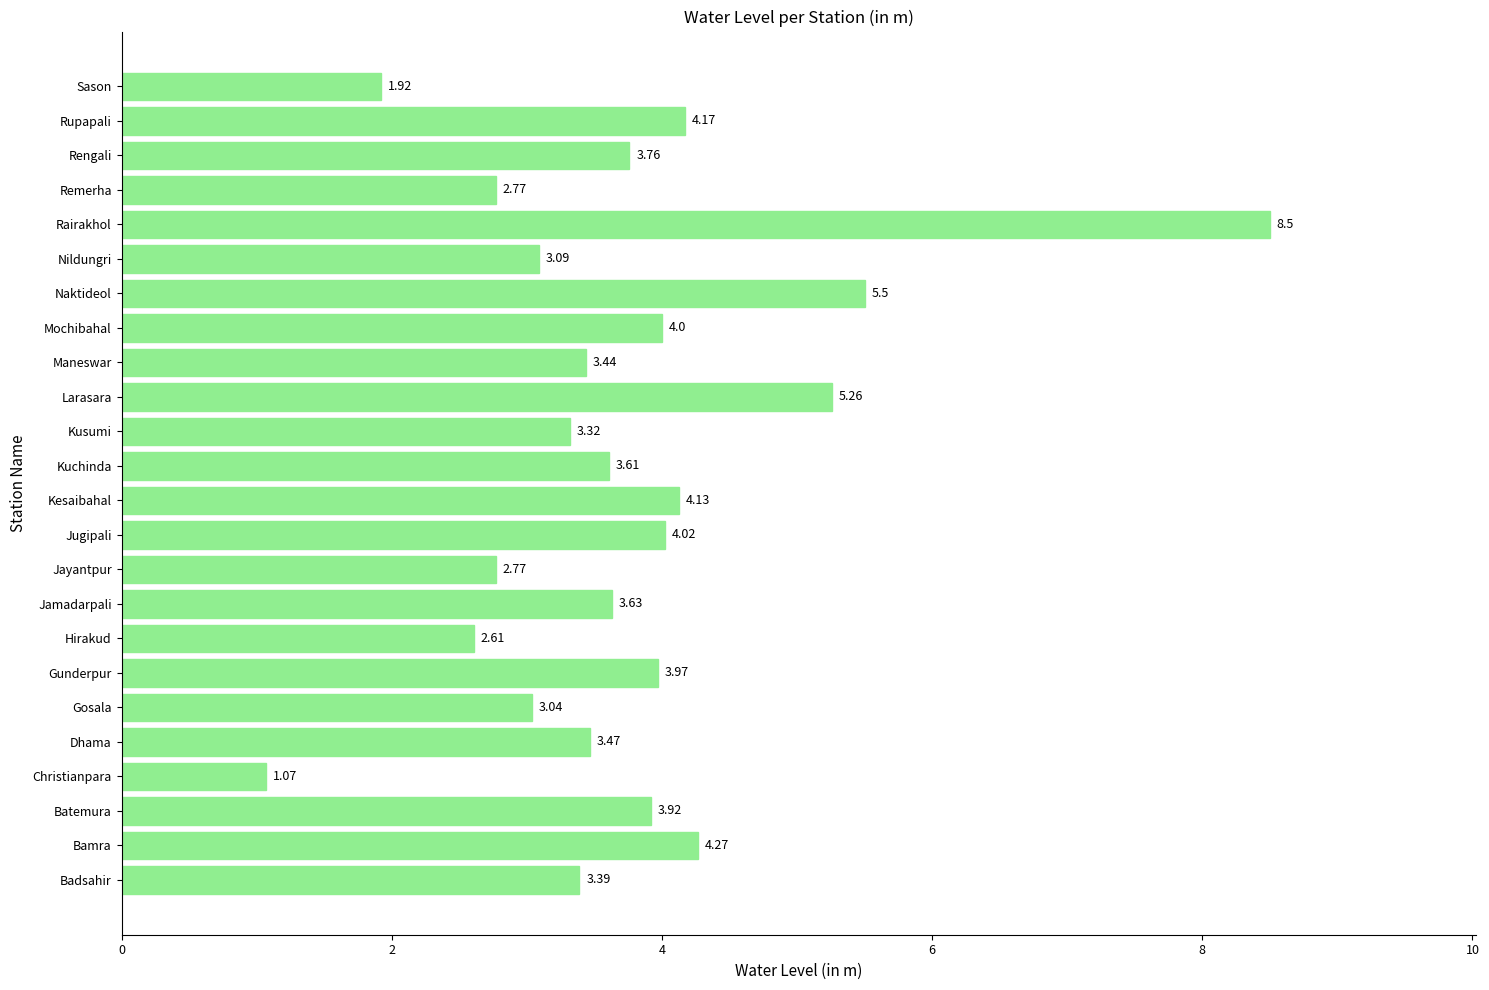

Where is the data nearest to the value 4?

Mochibahal